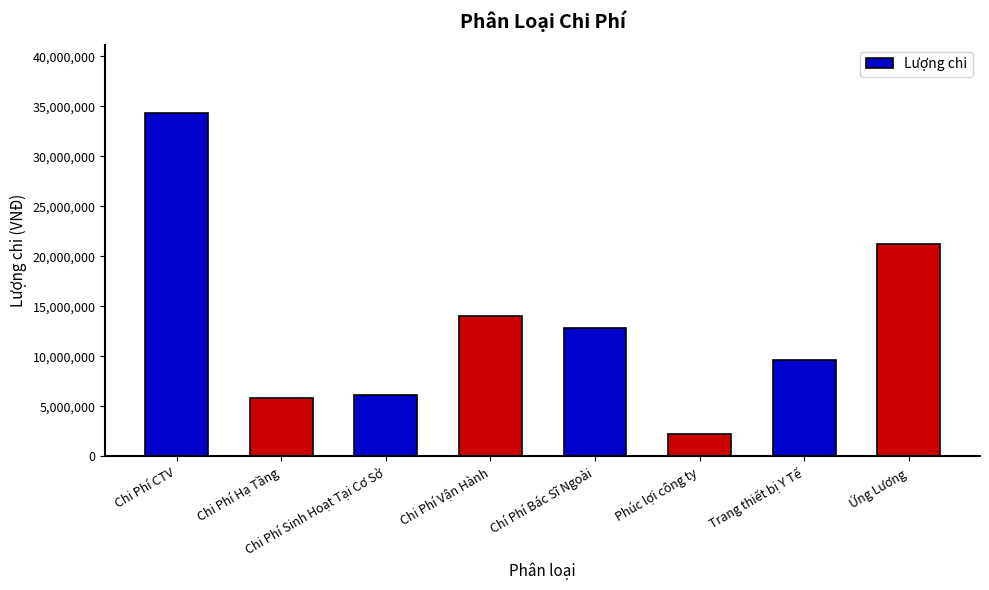

Are the bars horizontal?

No